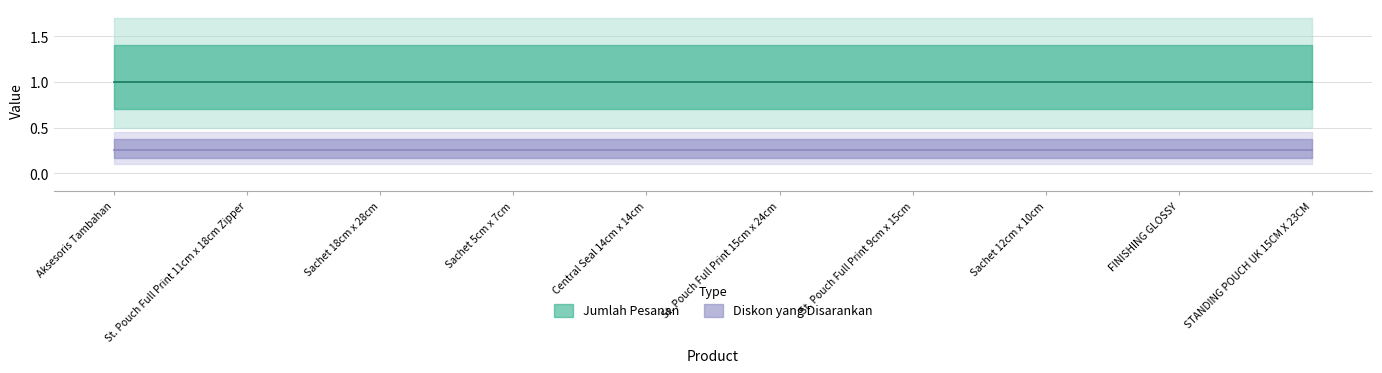

What is the difference between the highest and lowest values at St. Pouch Full Print 11cm x 18cm Zipper?

0.8